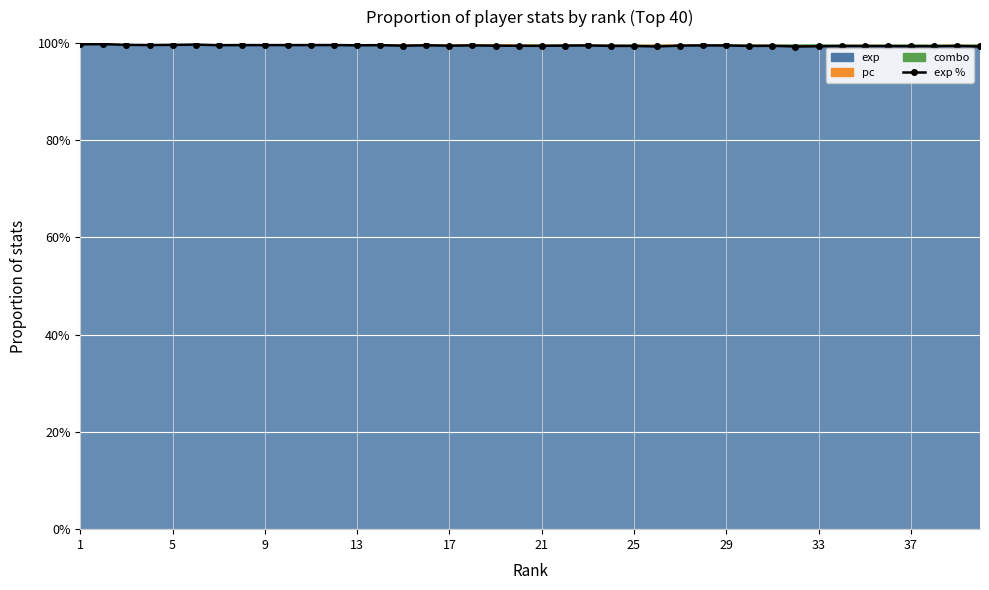

Read the value at 9.

99.5